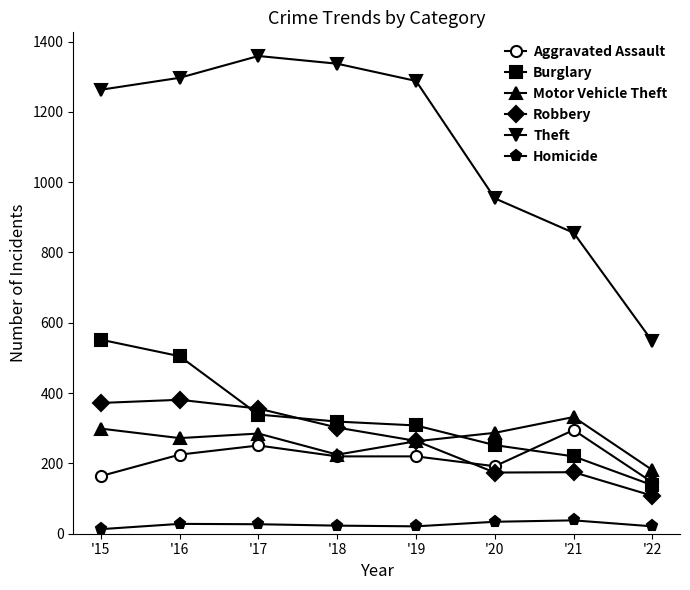

Between '19 and '21, which series saw the biggest shift?

Theft